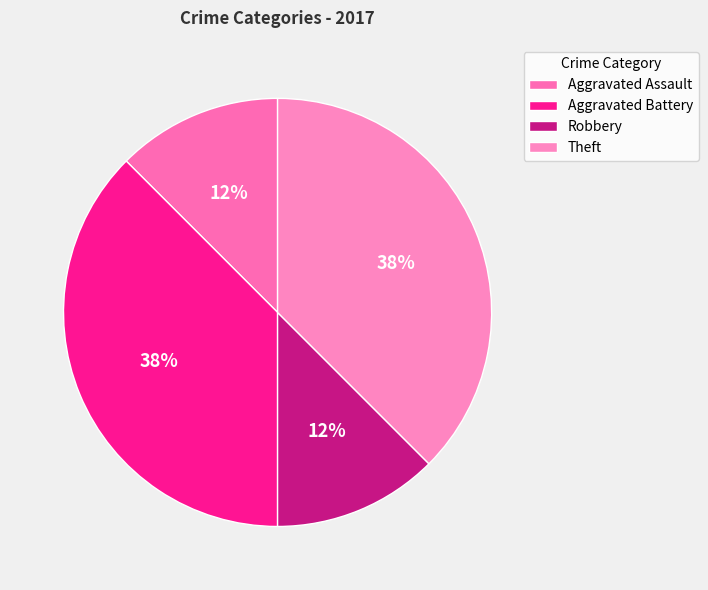

Count the number of slices in the pie.

4